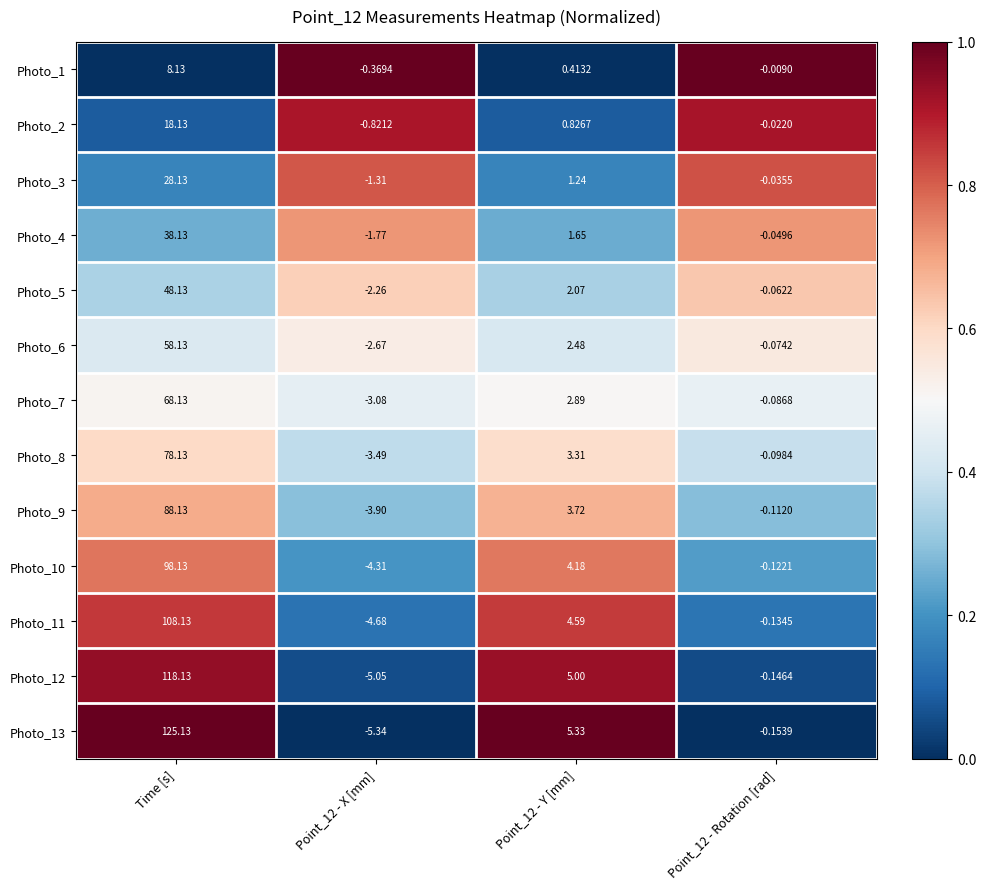

At how many categories does at least one series exceed 0?

2